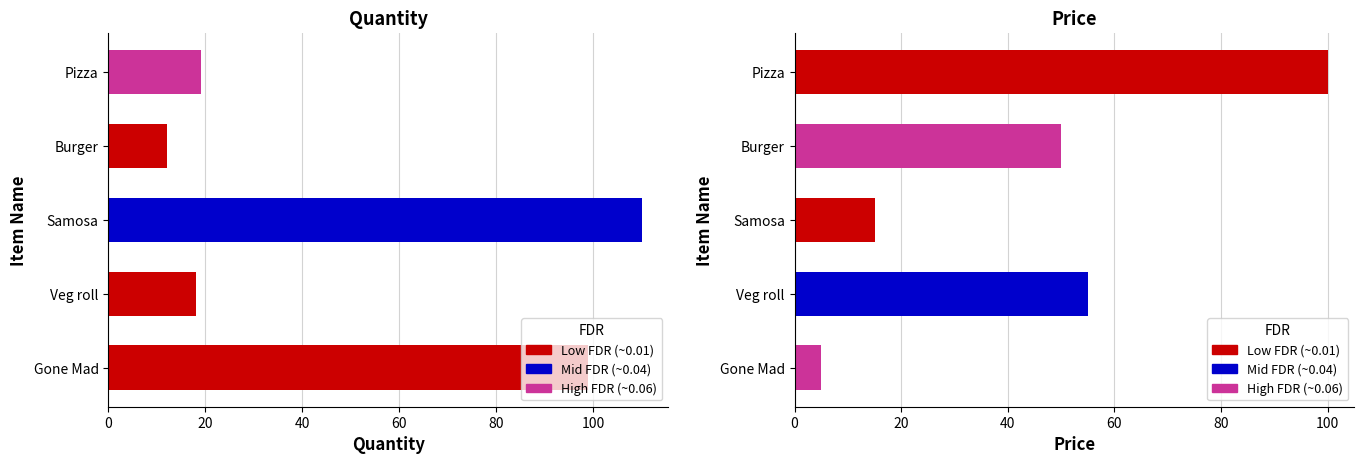

What is the value of the Quantity bar at the 3rd from the left?

110